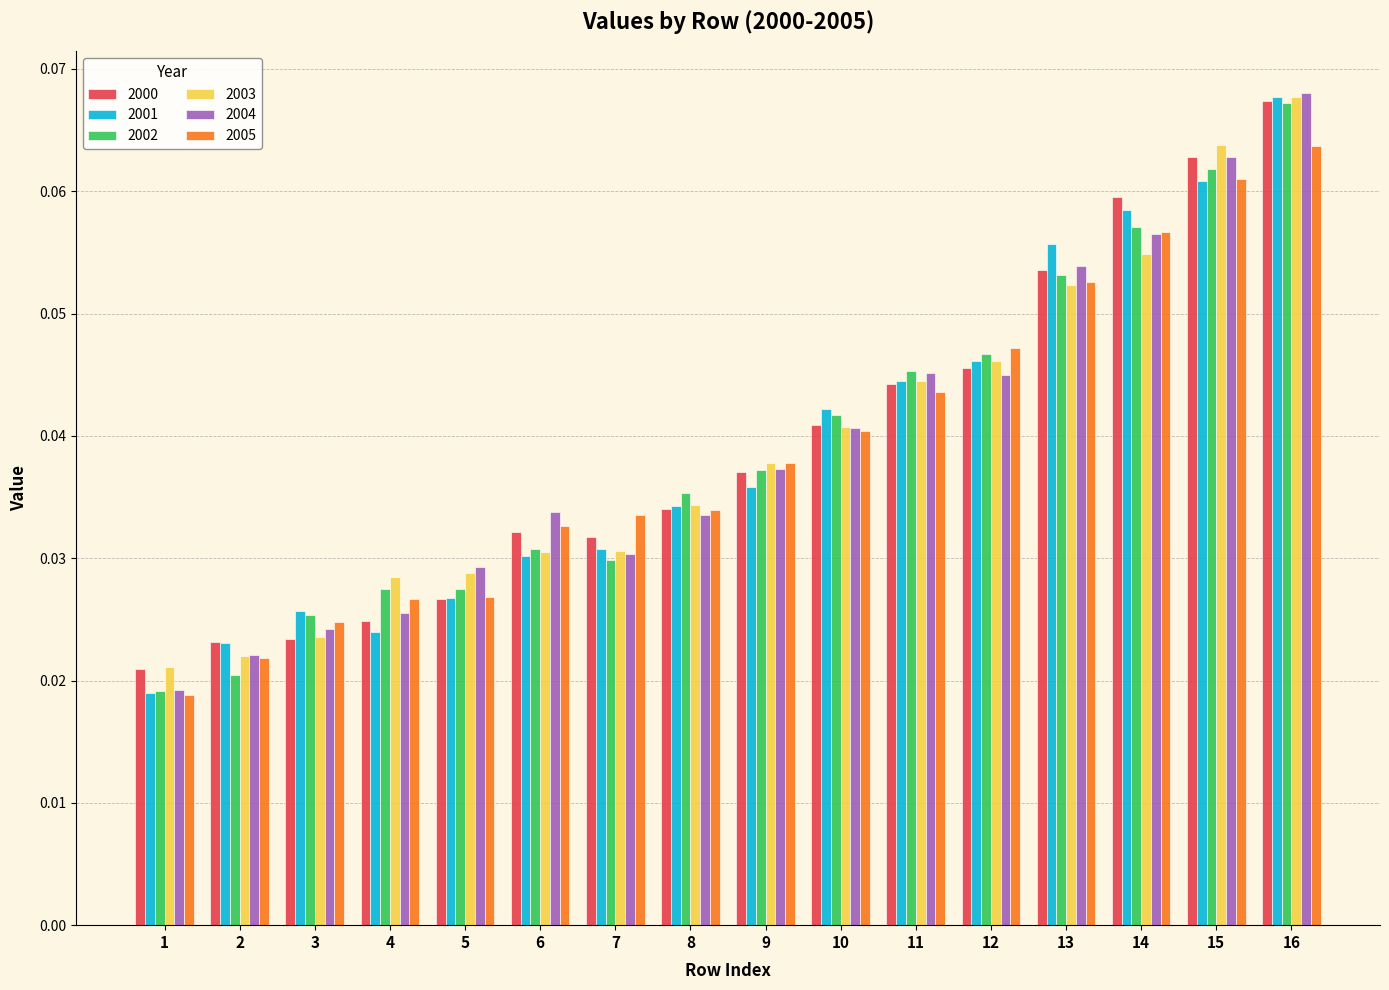

How many 2003 values are between 0 and 1?

16